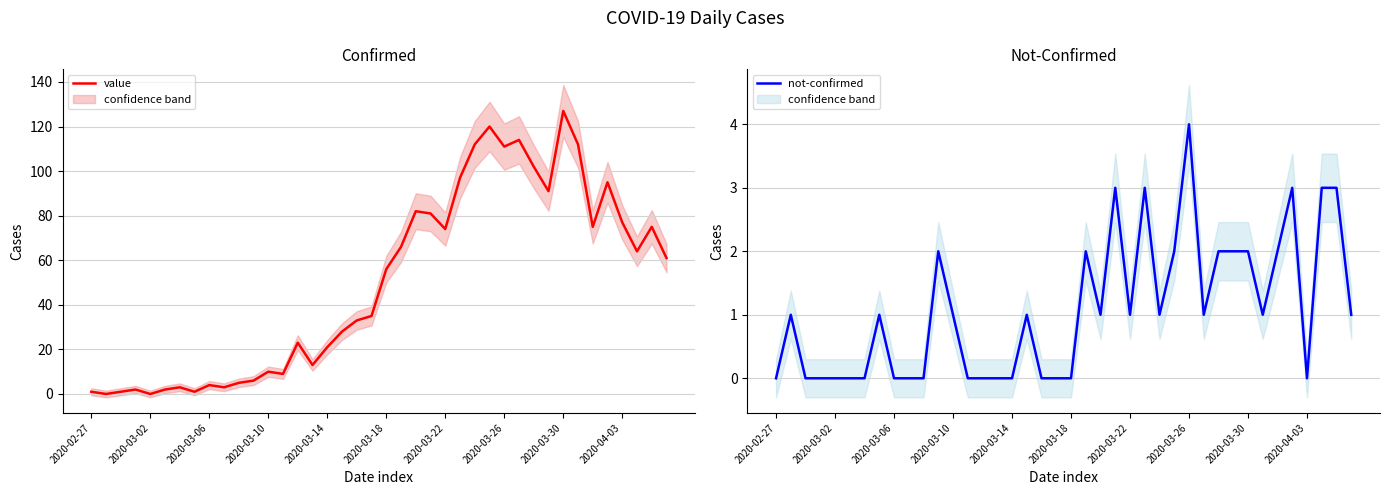

True or false: value has a value of 46 at 17.

False